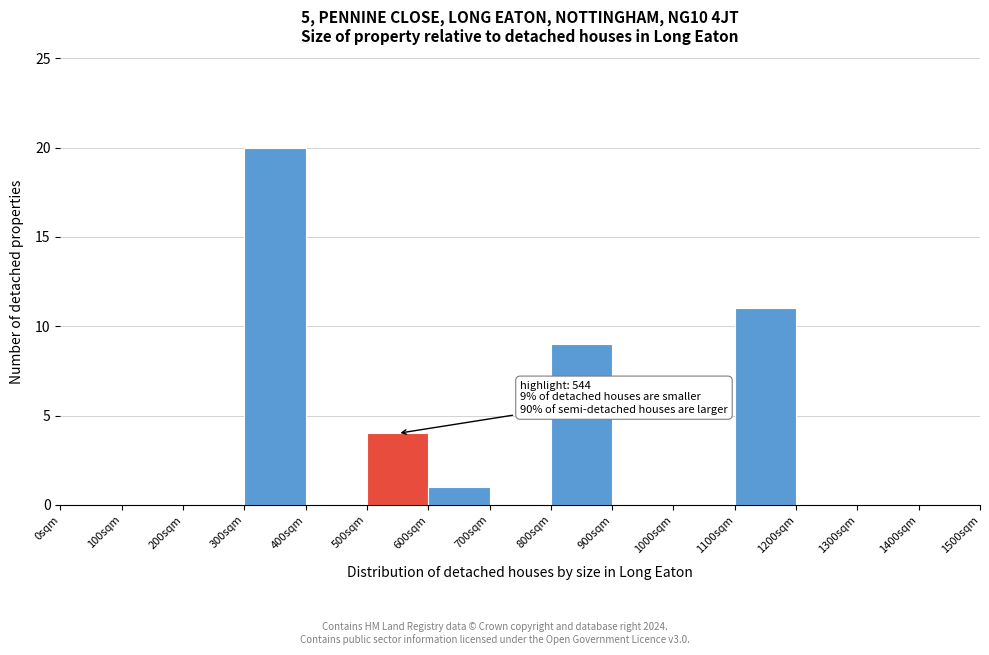

Over which range of the x-axis is the bar tallest?

300 to 400